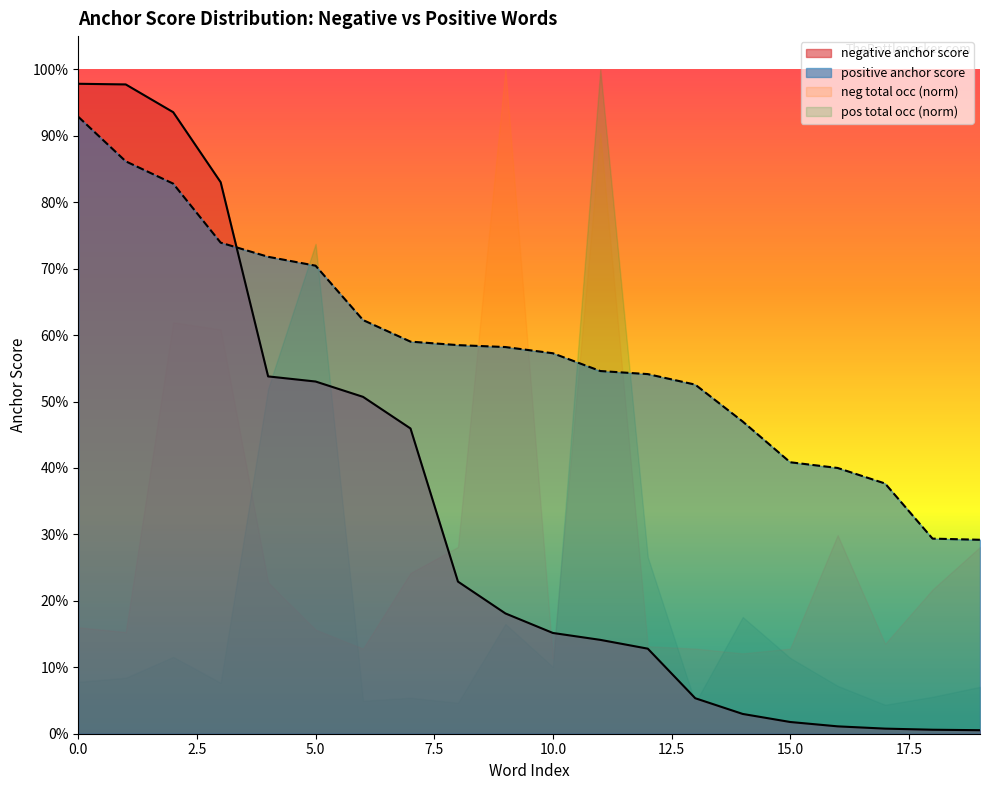

How many lines are shown in the chart?

2